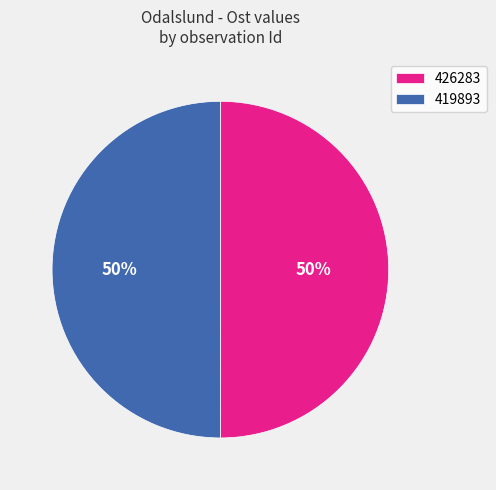

Do 426283 and 419893 together represent more than half of the pie?

Yes